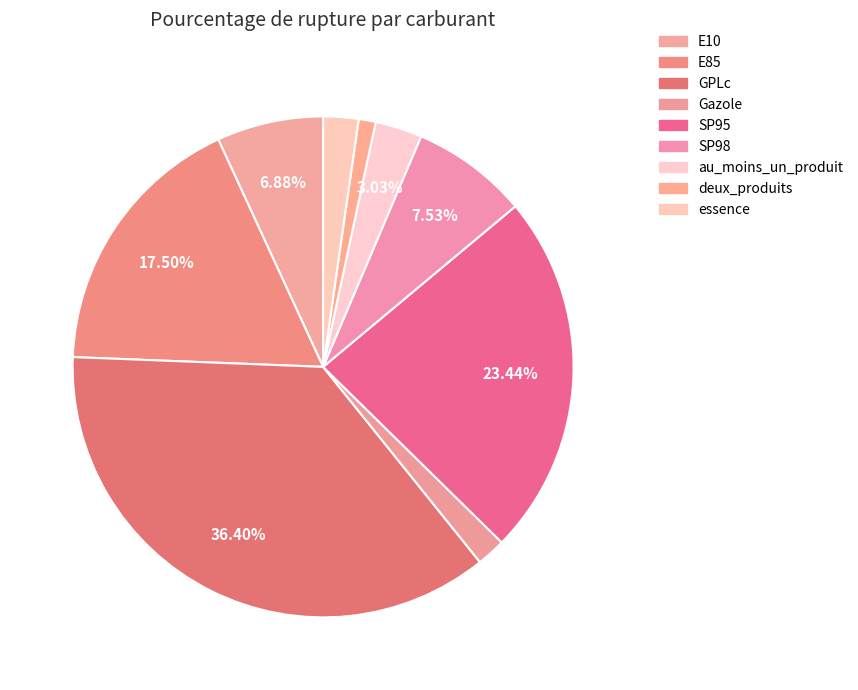

How many slices are in this pie chart?

9